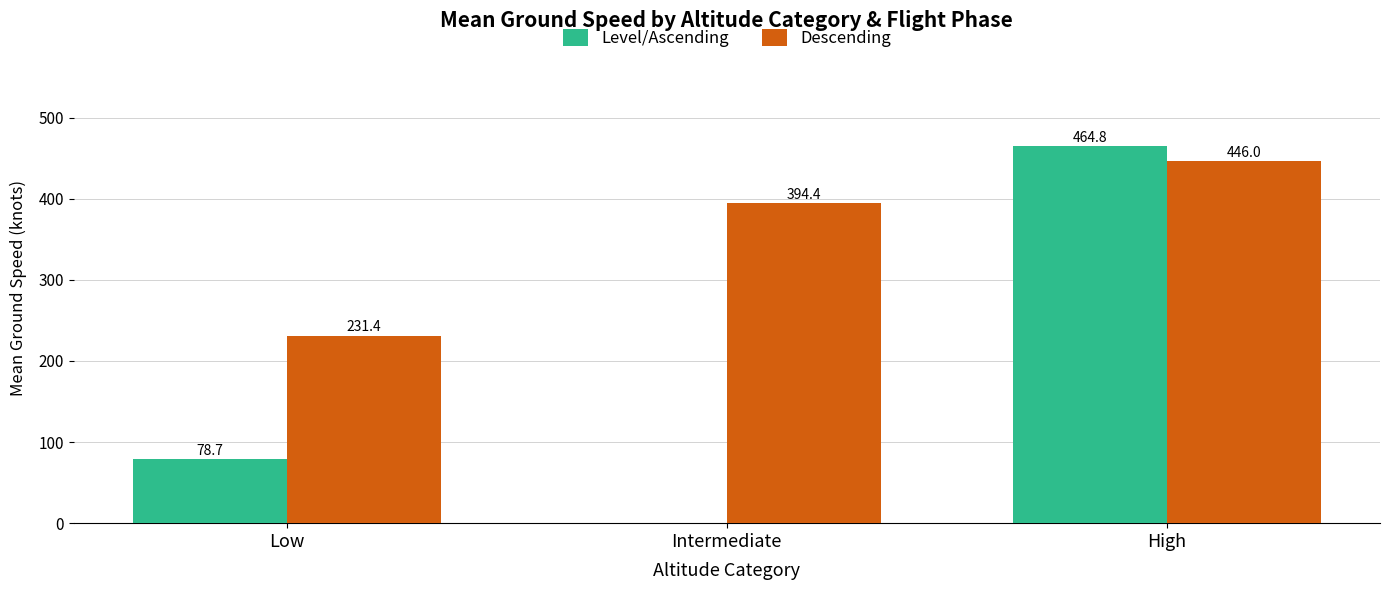

How many bars are there in each group?

2